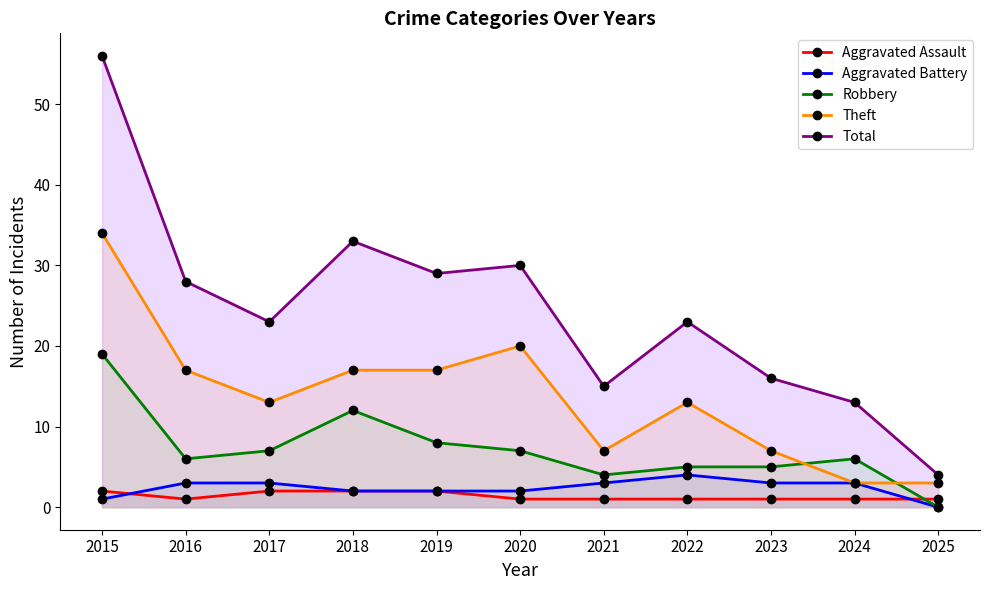

How many values in the Aggravated Battery series are below 3?

5